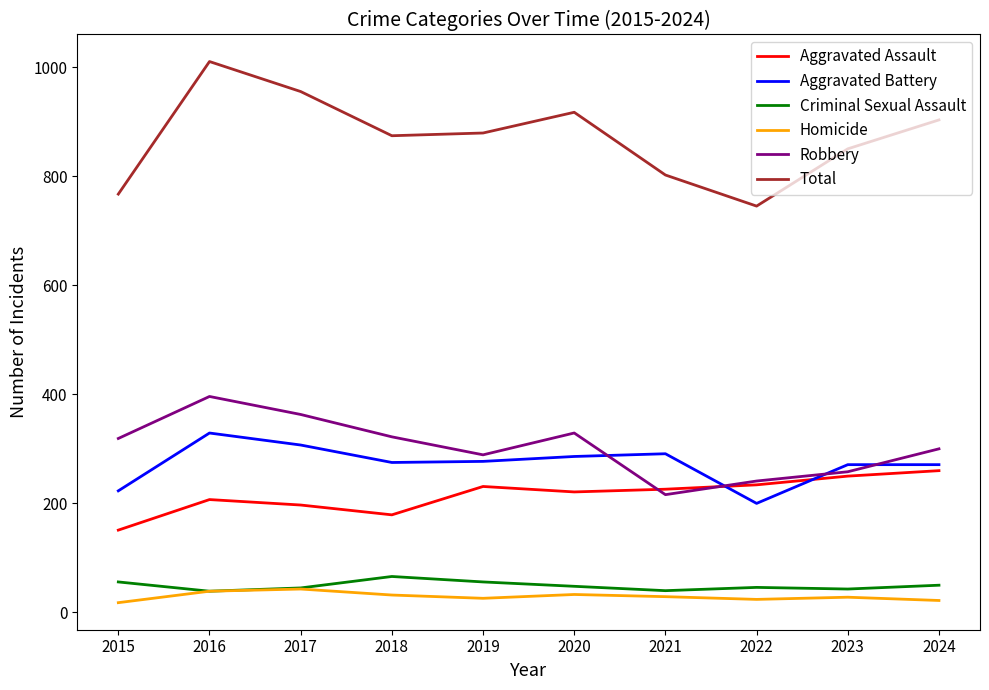

How many lines are shown in the chart?

6